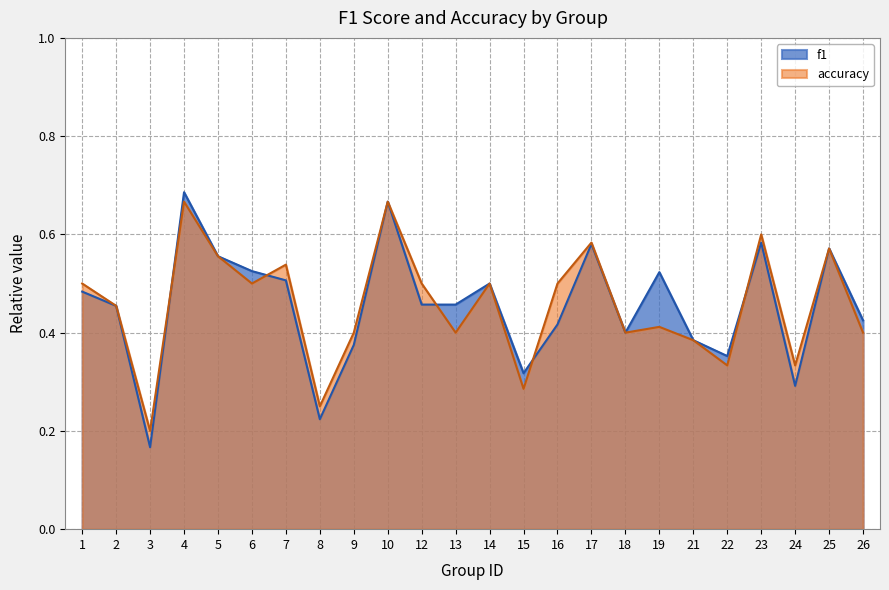

True or false: accuracy has more than 2 points higher than both neighbors.

True